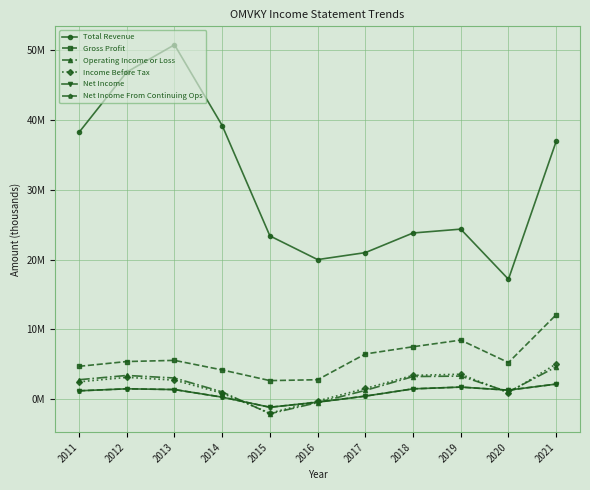

Does the chart have visible grid lines?

Yes